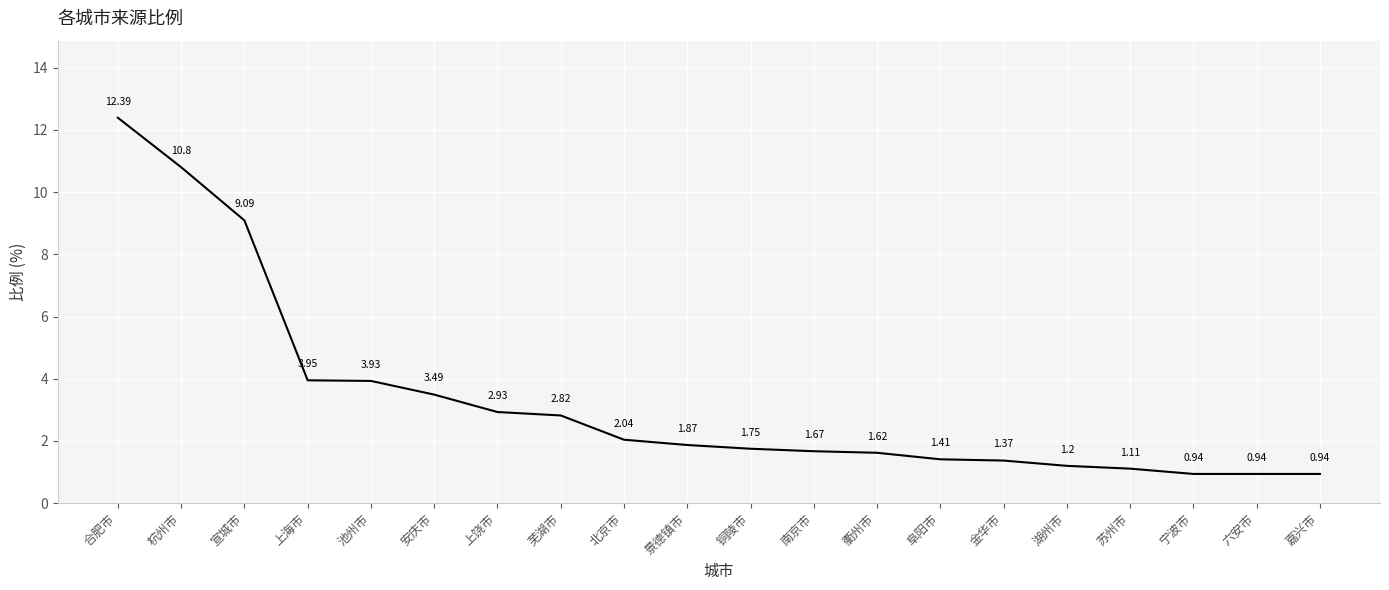

Which has a higher value, 衢州市 or 芜湖市?

芜湖市